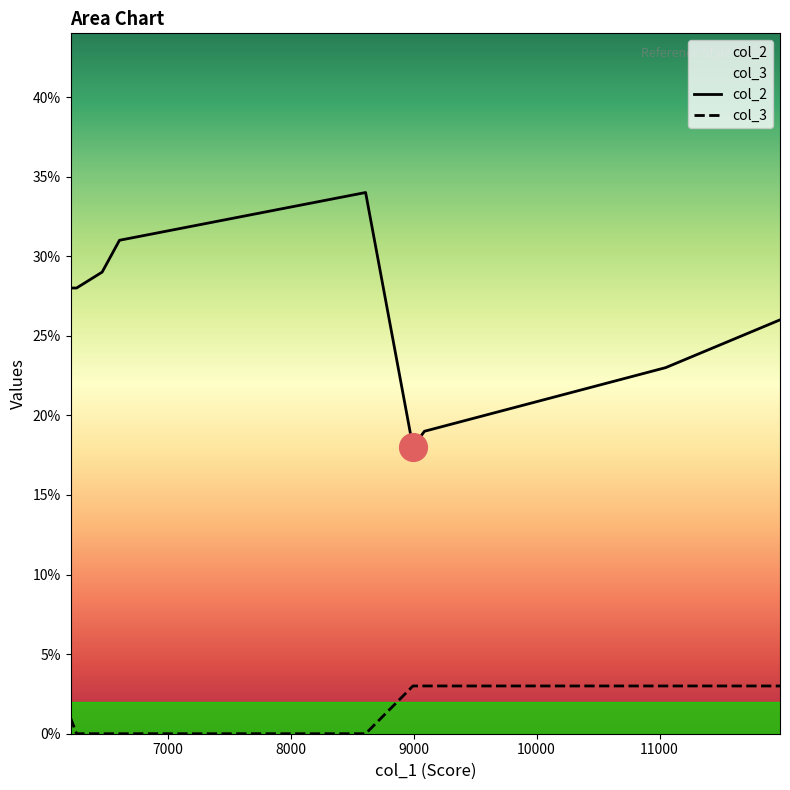

Is the value of col_3 at Biomedical Engineering greater than the value of col_2 at Biomedical Engineering?

No